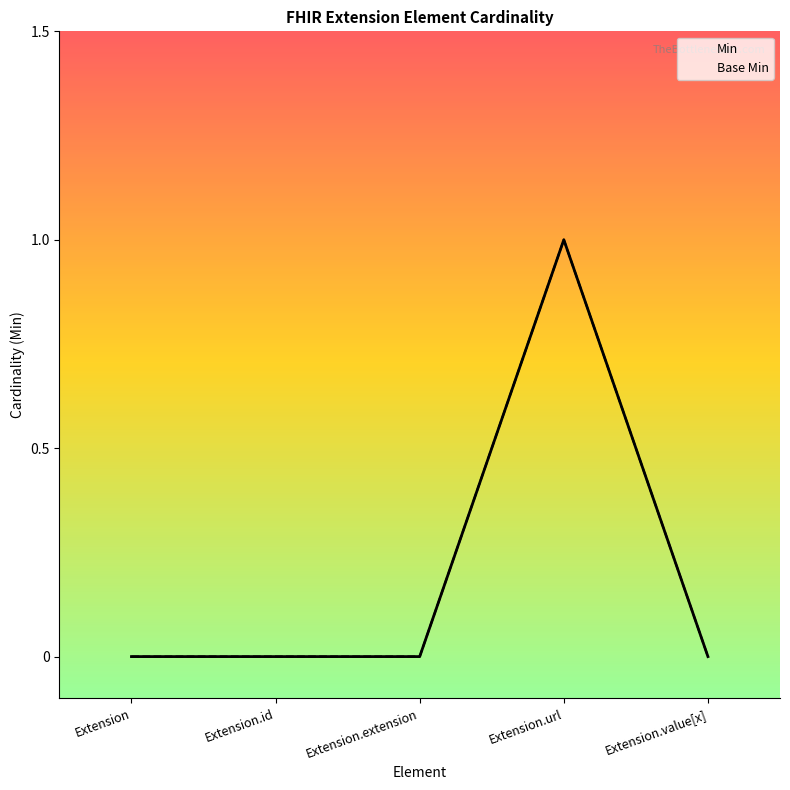

What are all the series names shown in the legend?

Min, Base Min